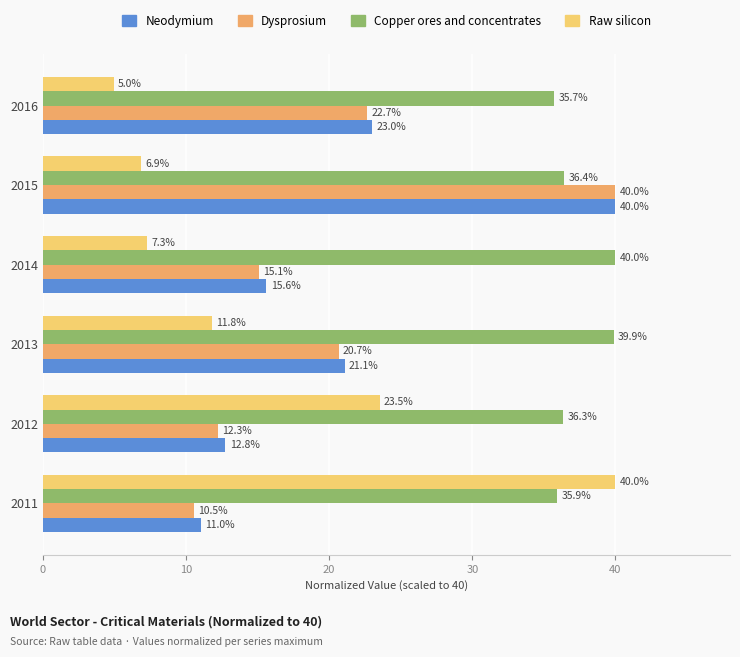

What is the difference between the Raw silicon values at 2015 and 2012?

16.6